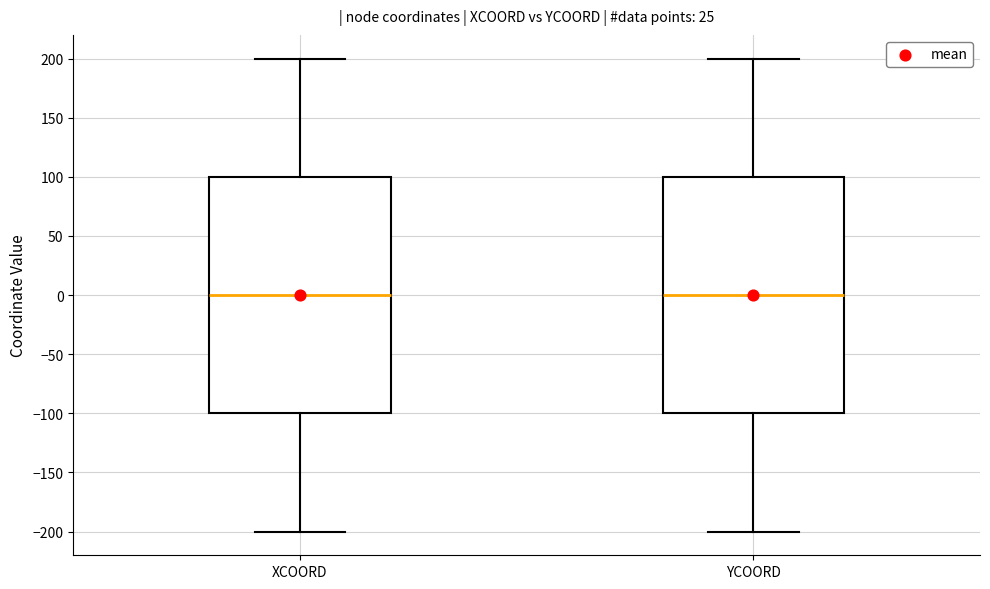

Where does the upper whisker of the box for YCOORD end on the y-axis? The values are not printed on the chart, so give them approximately, as read against the axis.

200